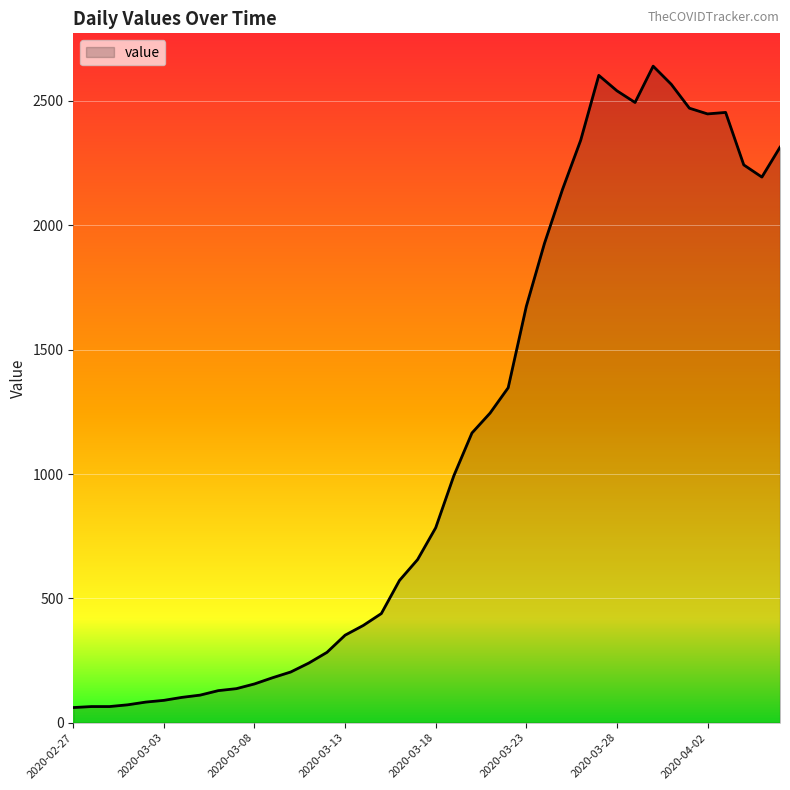

Does the chart have visible grid lines?

Yes